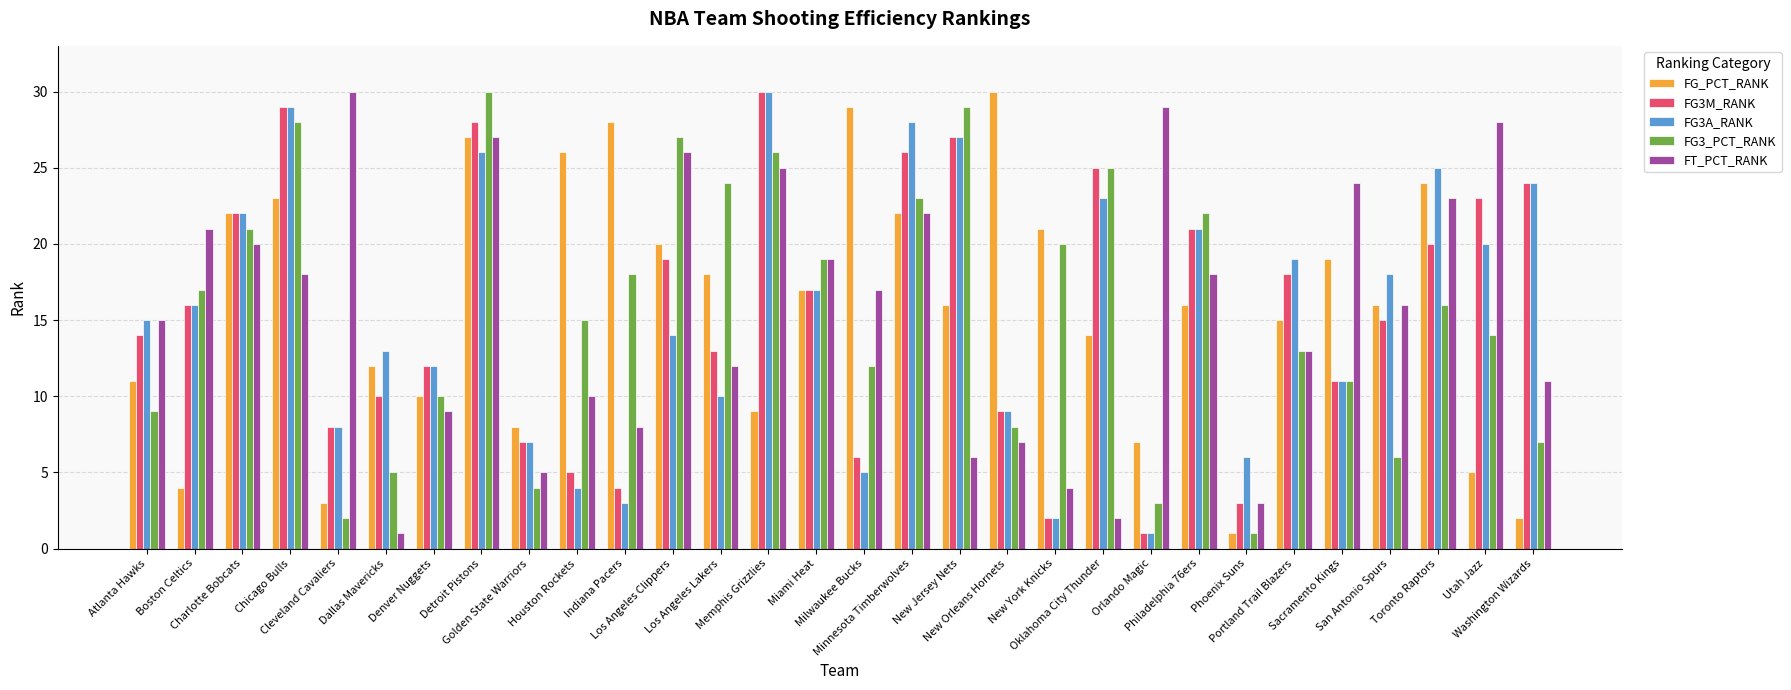

What is the difference between the FG3_PCT_RANK values at Sacramento Kings and Denver Nuggets?

1